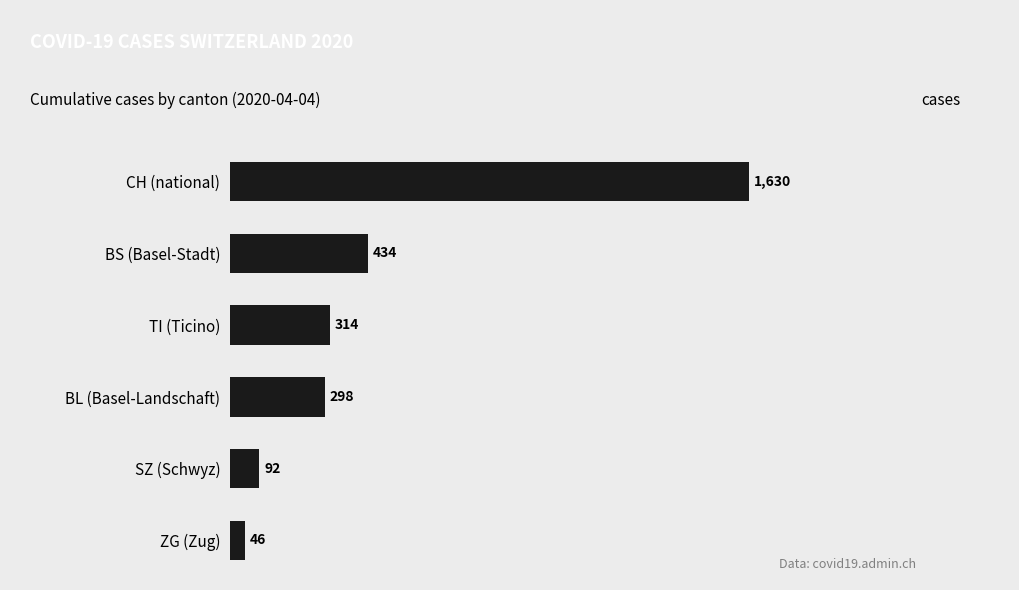

Between SZ (Schwyz) and ZG (Zug), which is larger?

SZ (Schwyz)